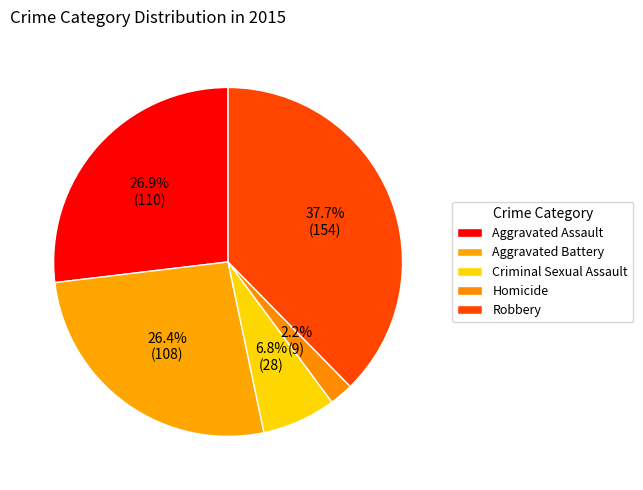

Between Homicide and Robbery, which is larger?

Robbery